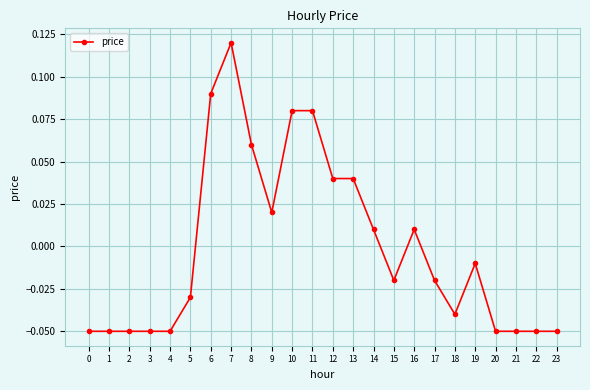

How many data points are less than 0?

14